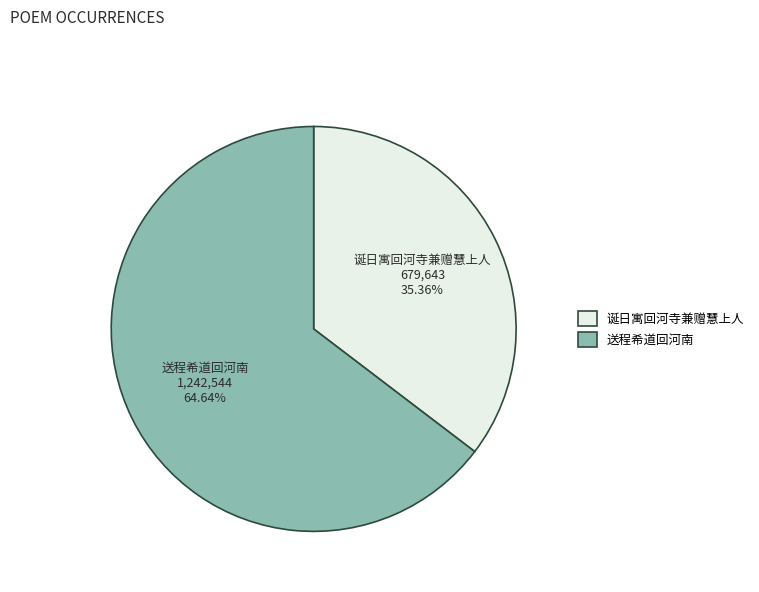

To the nearest percent, what is the combined percentage of 诞日寓回河寺兼赠慧上人 and 送程希道回河南?

100%